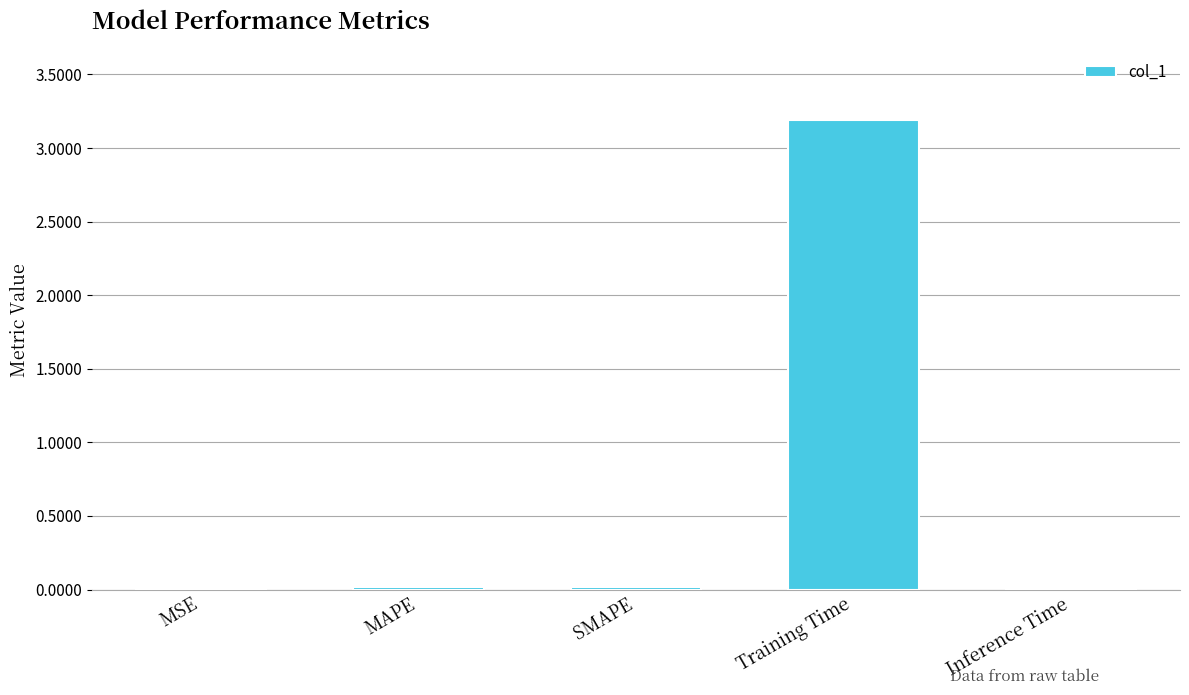

At which category does the chart reach its peak across all series?

Training Time